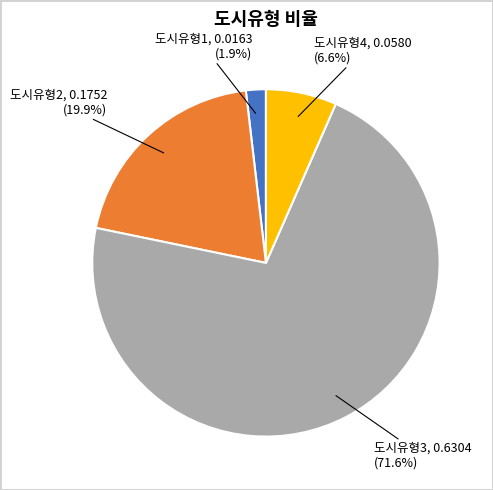

The 도시유형4 slice represents 7% of the pie. True or false?

True